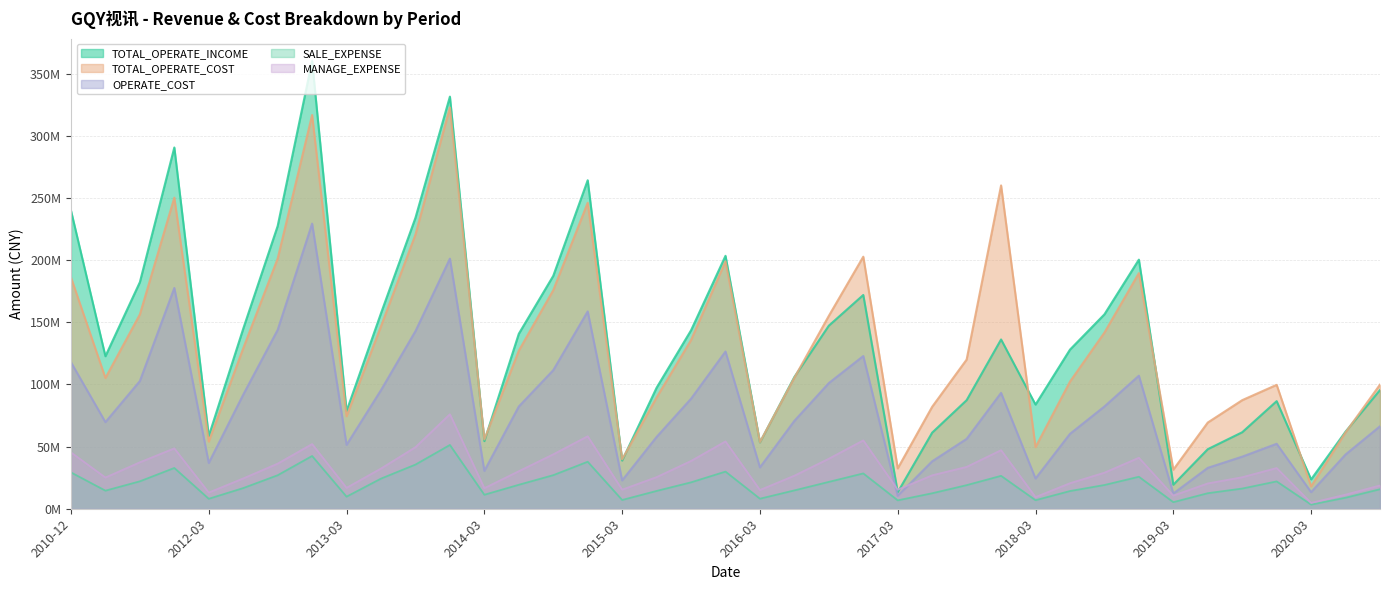

Reading left to right, transcribe all the data shown in this chart.

TOTAL_OPERATE_INCOME: 239959848.8	122733262.8	182328901.3	290703318.3	58542454.5	144845761.4	227517805.0	360285422.2	78586602.3	157359947.0	234126317.1	331632832.1	54409669.1	140799076.0	187387130.6	264328555.5	38757674.4	97367381.1	143583232.8	203519355.7	53397979.7	106042105.7	147305014.2	172011698.7	13331269.4	61236822.7	87355357.5	136218205.3	83822803.6	128037133.0	156425929.7	200442563.6	19321395.7	47922586.7	61553777.8	86573640.7	23628896.8	62054947.9	95554015.9
TOTAL_OPERATE_COST: 186093729.8	105208363.1	156377487.8	250335287.6	54065616.1	129104513.2	201297075.6	316841258.7	74433318.9	146885633.1	220666138.2	322899480.6	55768842.1	127187610.4	175883926.1	246214119.7	39766811.3	89562179.9	135749705.7	199079223.7	53591654.8	105427746.9	155223220.0	202809899.7	32460780.9	82063878.0	120032361.0	260164385.8	49570564.8	102295492.0	141747168.2	189598168.5	31464654.1	69361816.1	87375146.4	99694815.5	18043234.0	61420748.0	99877388.5
OPERATE_COST: 117862008.3	69693033.7	102746011.9	177634188.6	36825235.1	91797342.8	143893633.0	229425996.3	51380721.1	95449947.6	142904432.4	201245871.6	30456308.5	82264502.9	111491393.5	158771983.7	22795142.6	57770934.7	88525502.8	126505478.2	33283326.4	70740266.6	101121912.2	122862954.1	10372627.7	38180000.5	56209320.9	93235777.3	24313636.7	60259413.7	82279839.2	107059114.7	12253278.4	32904115.2	41900302.3	52266421.8	13328786.0	43651000.0	66372854.9
SALE_EXPENSE: 29237684.8	14539177.3	22057677.1	32802624.7	8001698.0	16616797.5	26943781.6	42445835.0	9710982.8	24244708.6	35520075.8	51310469.1	11241182.1	19276201.4	27009254.8	37814500.4	7042043.0	14312555.1	21237479.6	29882459.1	8071853.0	14751480.5	21599116.2	28419830.7	6753363.7	12446969.4	18971258.4	26466688.4	6863326.5	14230375.5	19083978.4	25731137.8	5291144.4	12486190.7	16238982.8	21992419.6	3310023.3	8858519.1	15689703.8
MANAGE_EXPENSE: 45335024.5	25113918.3	37372810.1	48562313.2	13011832.6	24374405.6	36292722.9	52052459.0	16817792.4	32351841.8	49511106.0	76051768.8	16538835.3	30204683.5	43764715.2	58322644.0	15359464.5	25436490.1	38436227.0	54168753.6	15062101.5	26593598.9	40244069.4	55000701.1	15296176.1	26901545.2	33663522.1	47124938.6	9377451.8	20534038.7	28997514.1	41021235.2	10584344.9	20372078.9	25338458.0	32768671.8	4712446.7	11344055.4	18732250.9